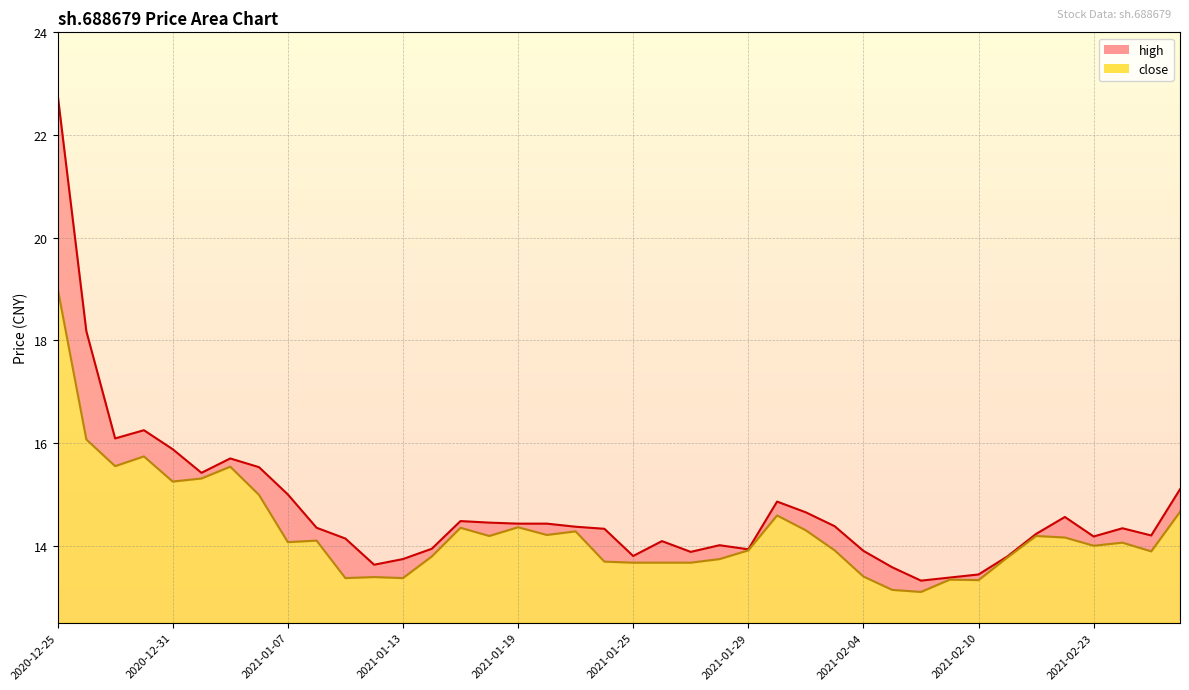

How many data points does each series have?

40